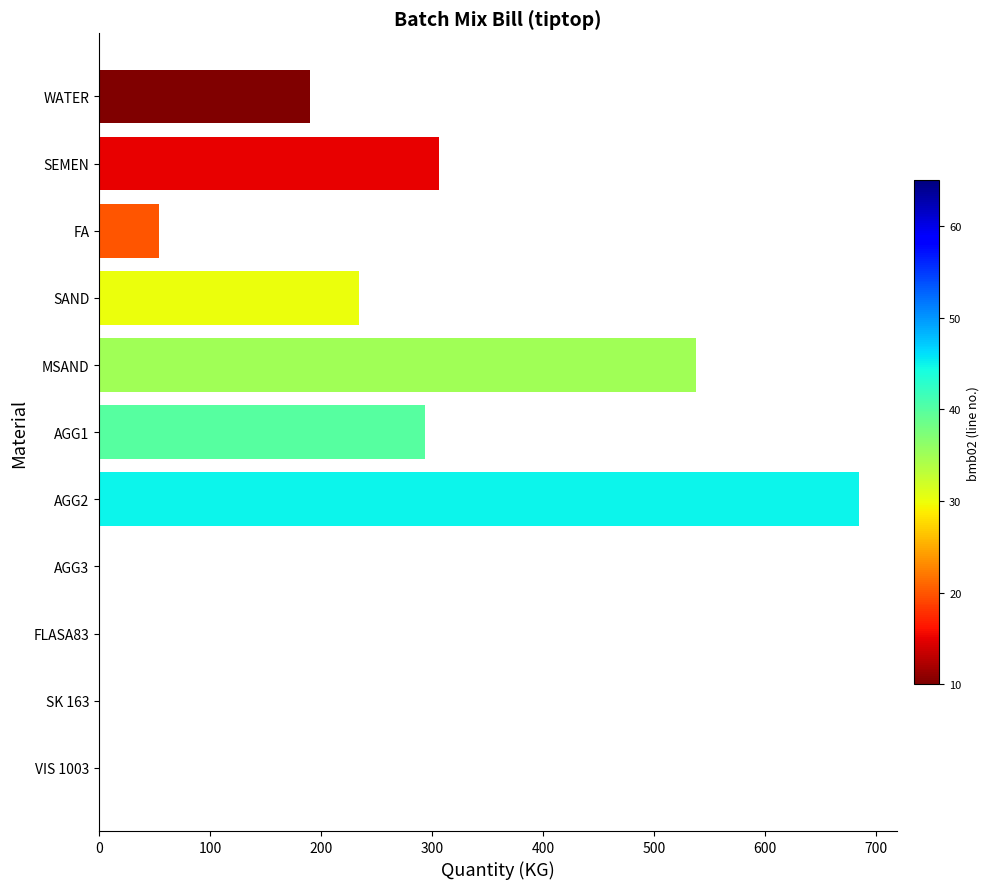

What is the sum of all values?

2302.1